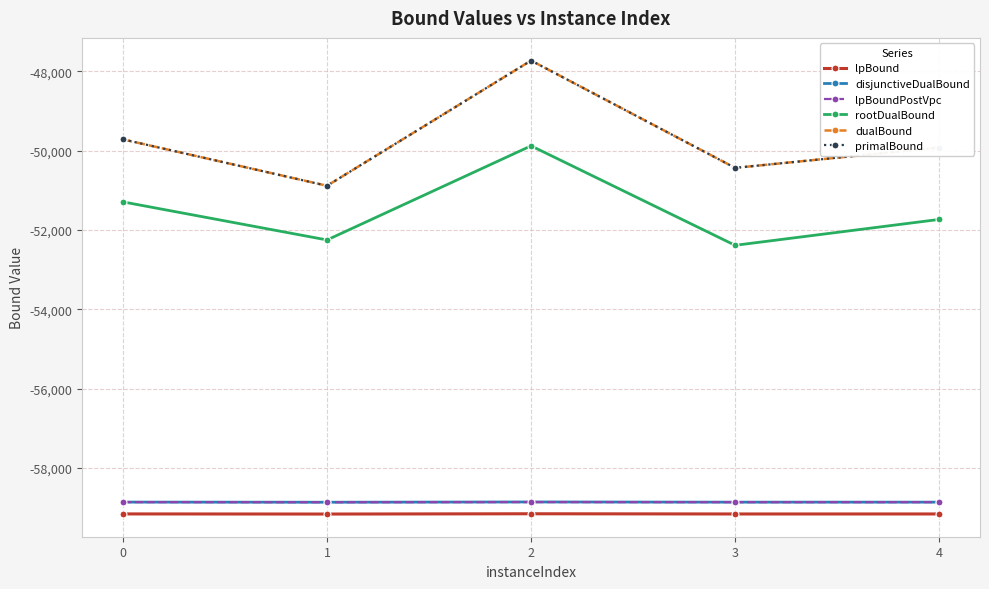

Is this an area chart (filled region under the line)?

No